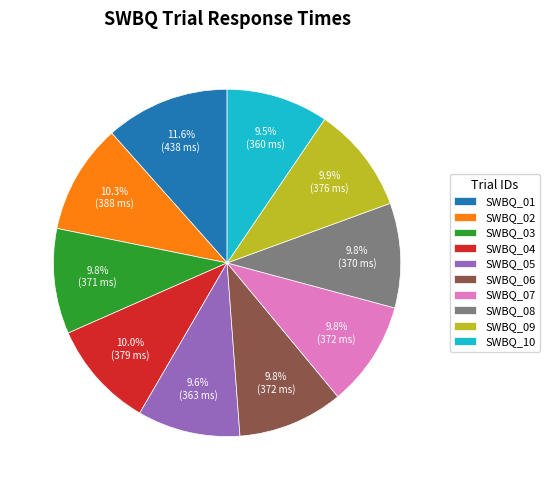

What percentage is the SWBQ_05 slice, to the nearest percent?

10%